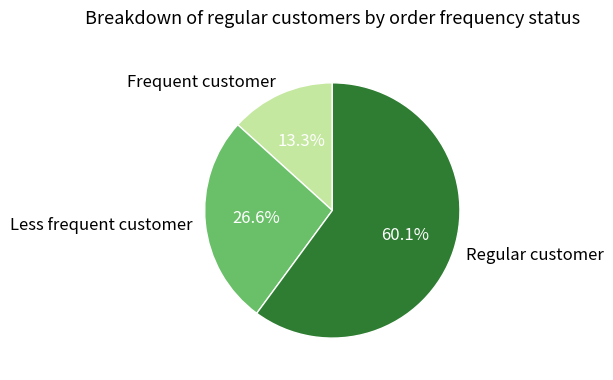

Which has a higher value, Less frequent customer or Regular customer?

Regular customer